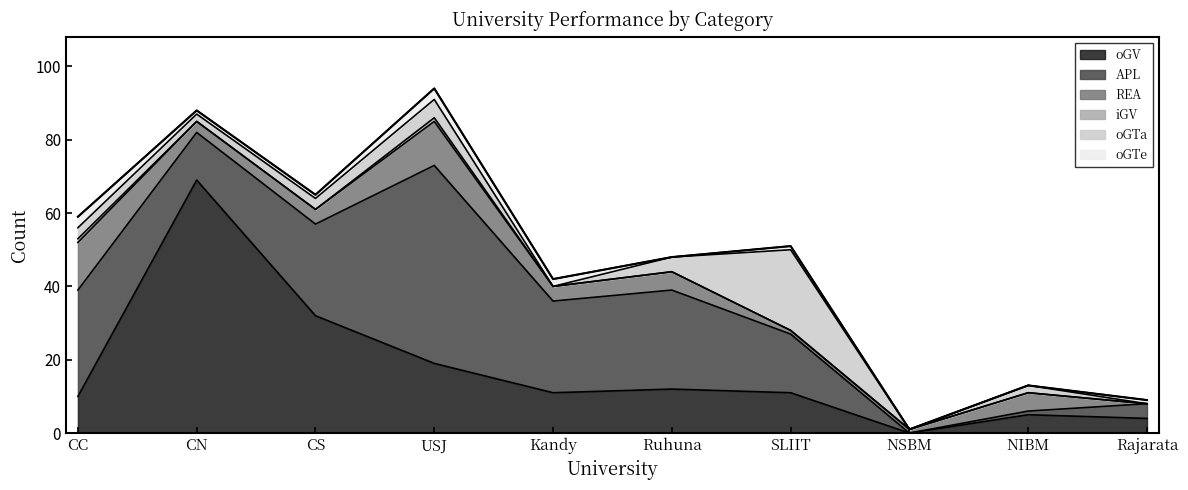

What are all the series names shown in the legend?

oGV, APL, REA, iGV, oGTa, oGTe